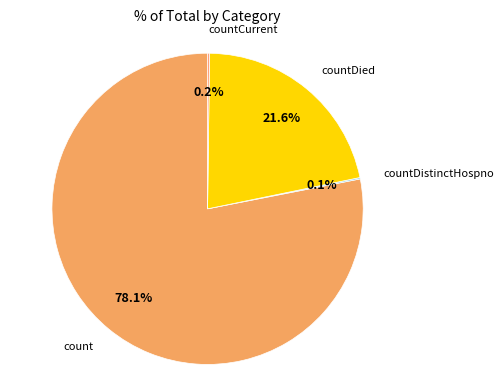

Which category accounts for the majority?

count